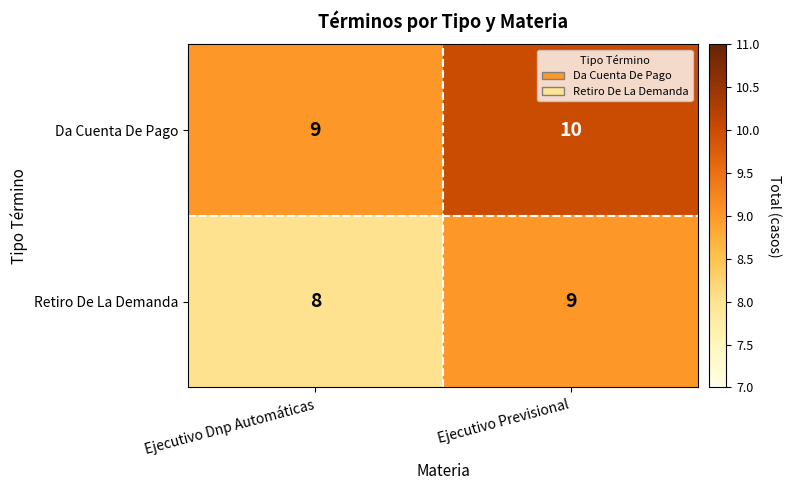

How many data points does each series have?

2